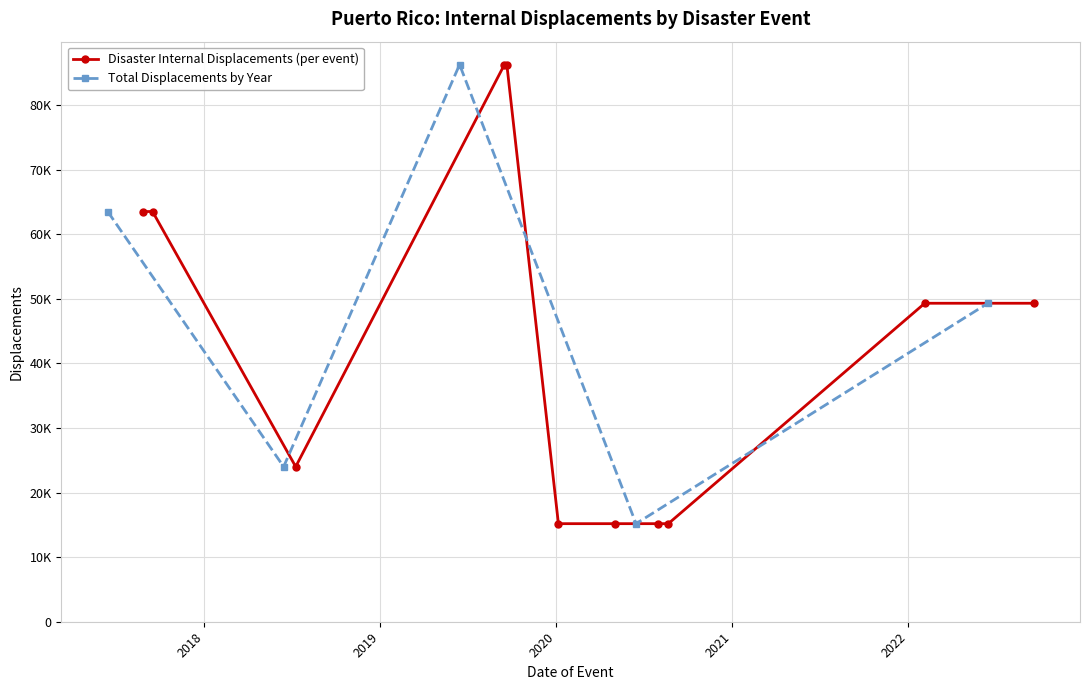

What is the ratio of the value at 2020-05-02 to the value at 2022-02-04?

0.3